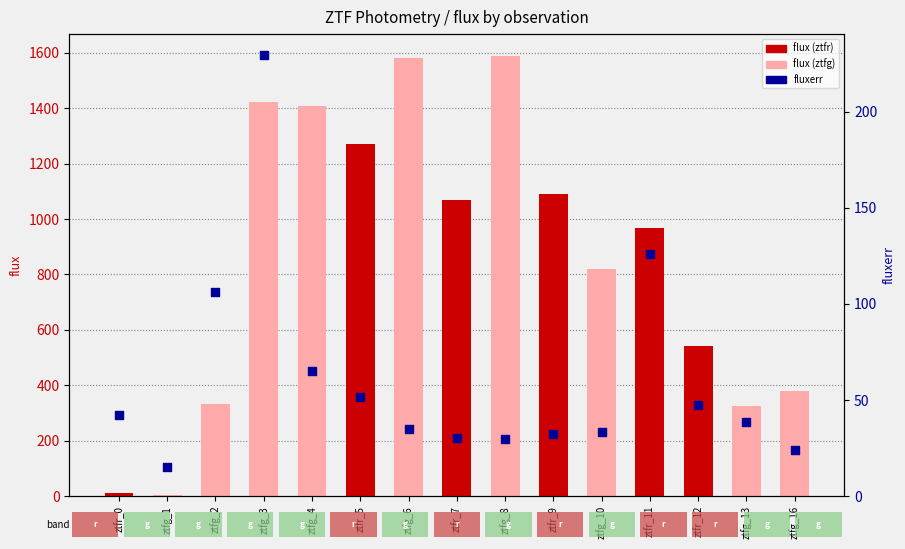

Which series reaches the maximum Y coordinate?

flux